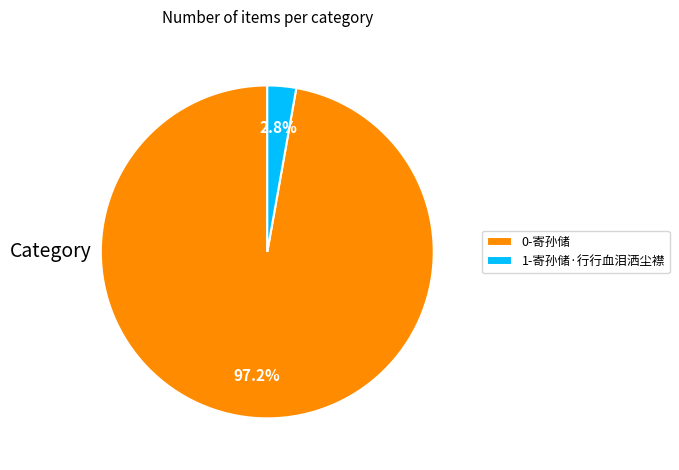

How many segments does this pie chart have?

2